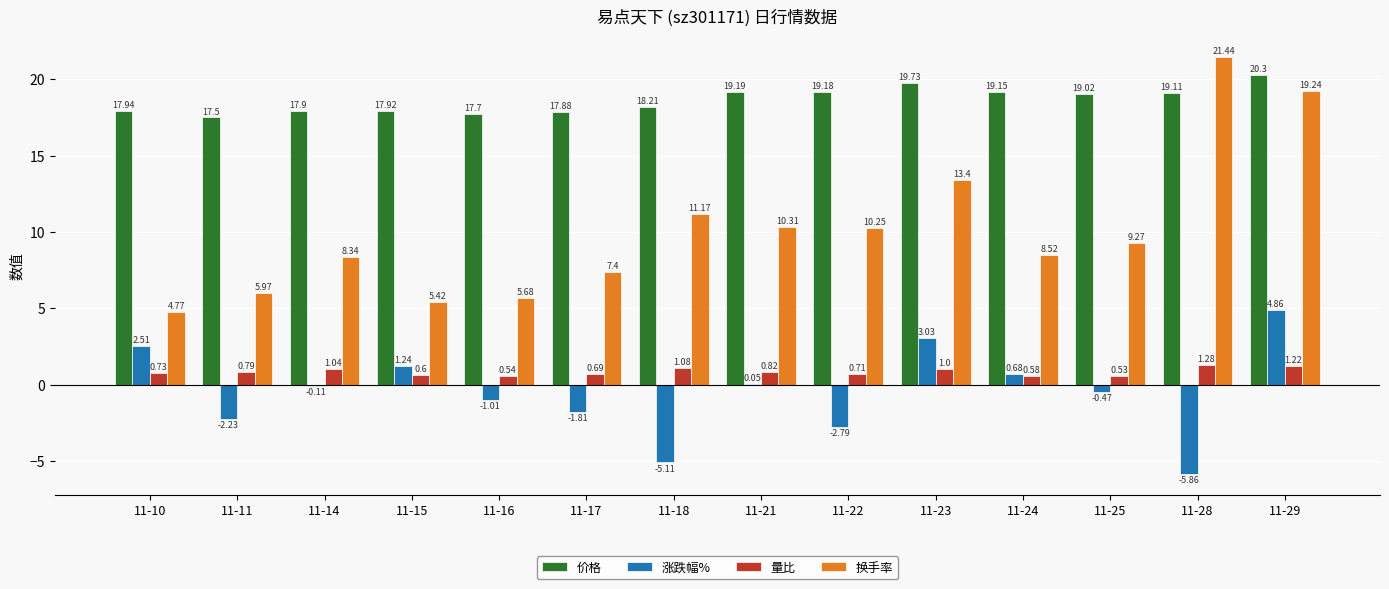

What is the sum of the 价格 values at 11-10 and 11-22?

37.1